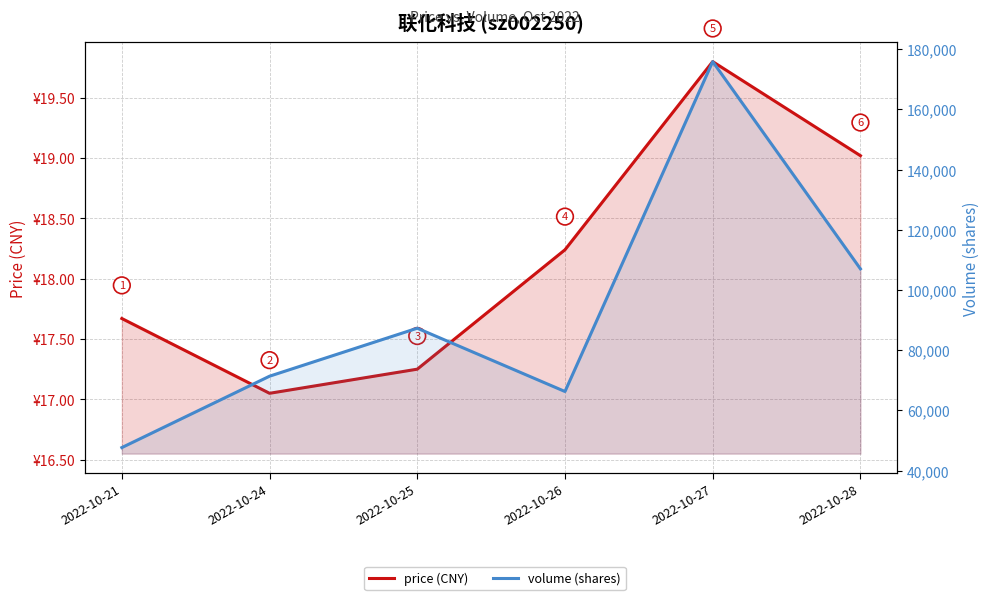

Reading left to right, what are all the values shown in this chart?

price (CNY): 2022-10-21=17.7	2022-10-24=17.1	2022-10-25=17.2	2022-10-26=18.2	2022-10-27=19.8	2022-10-28=19.0
volume (shares): 2022-10-21=47646.0	2022-10-24=71358.0	2022-10-25=87296.0	2022-10-26=66273.0	2022-10-27=175855.0	2022-10-28=107012.0